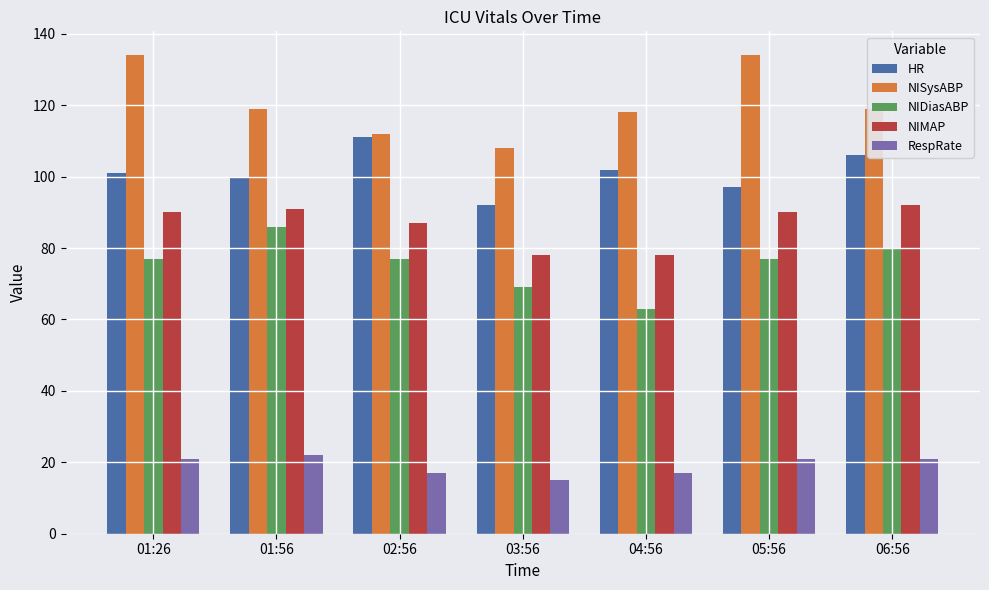

Is it true that RespRate equals 32 at 01:26?

False